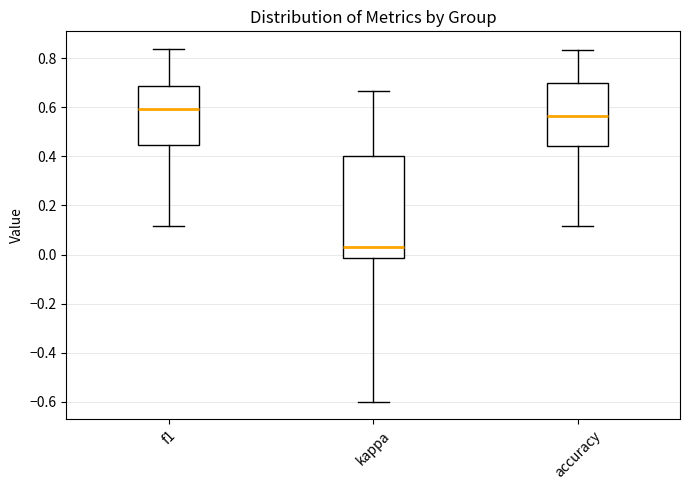

Reading left to right, transcribe this box plot: for each box, give where its median line is, the range the box spans, and where its two whiskers end, as read against the y-axis. The values are not printed on the chart, so give them approximately, as read against the axis.

f1: median 0.60, box 0.44 to 0.68, whiskers 0.12 to 0.84
kappa: median 0.04, box -0.02 to 0.40, whiskers -0.60 to 0.66
accuracy: median 0.56, box 0.44 to 0.70, whiskers 0.12 to 0.84